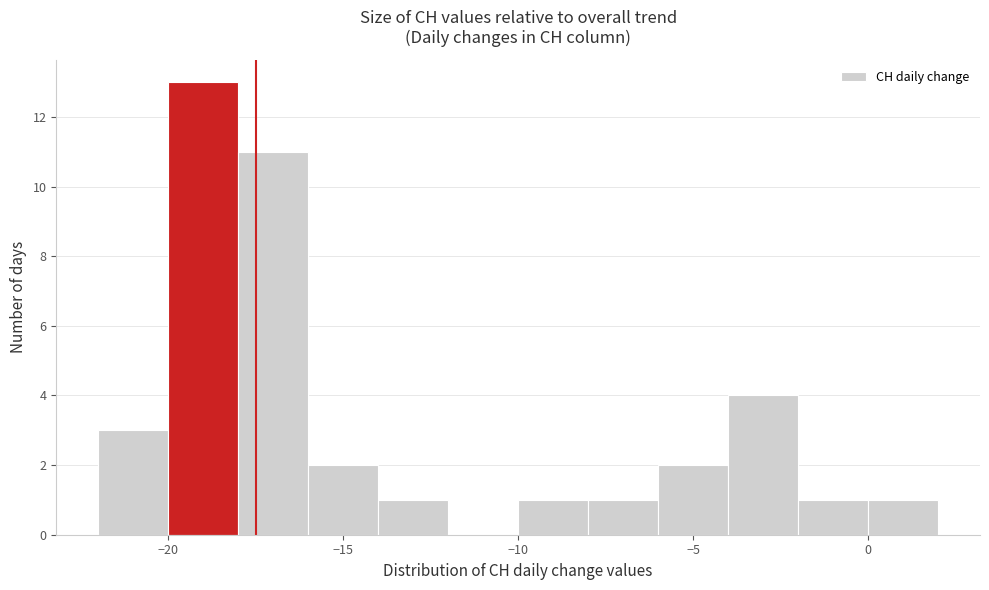

Which range on the x-axis has the tallest bar?

-20 to -18